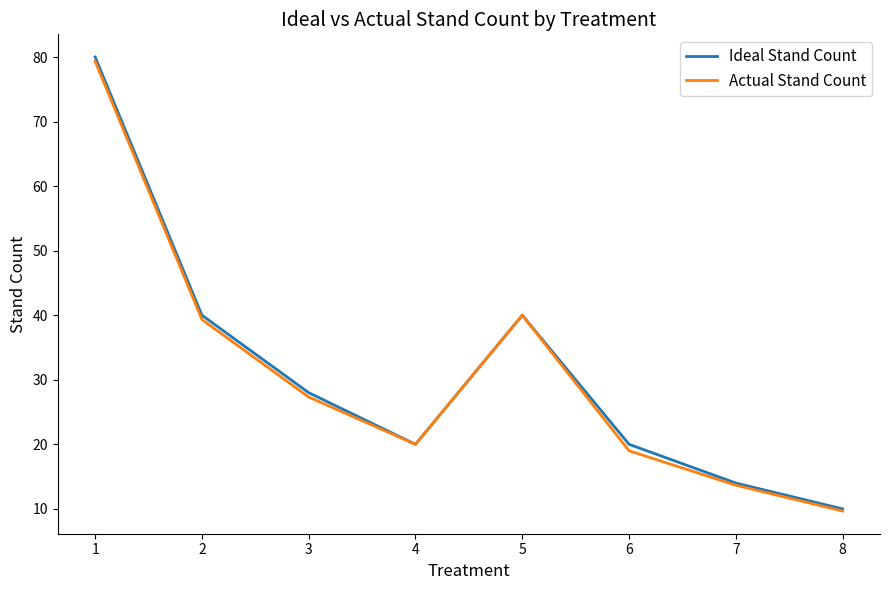

At which label is Actual Stand Count closest to 44?

5